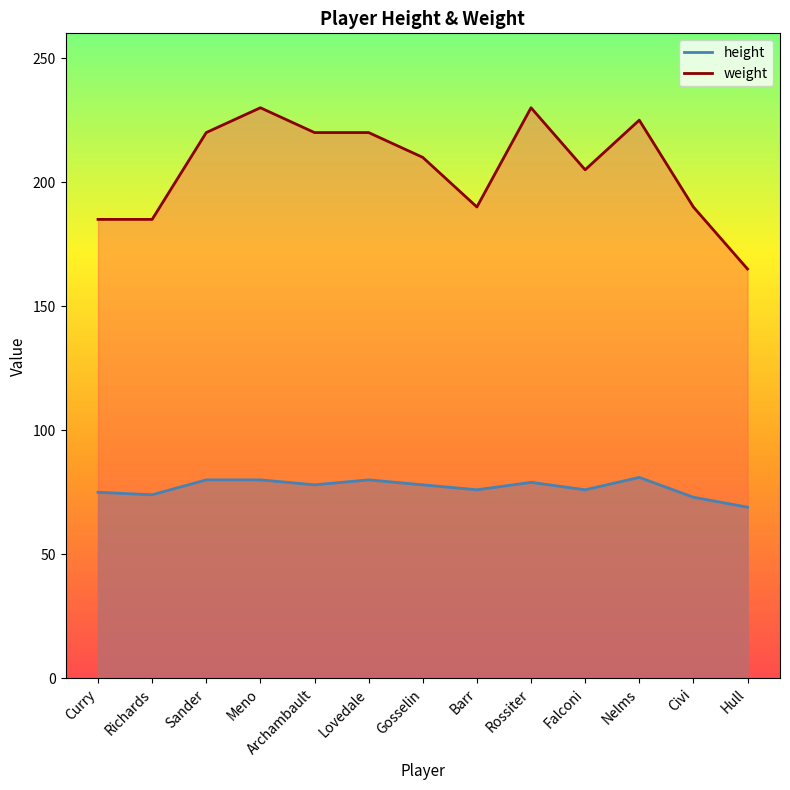

True or false: weight and height cross at least once.

False